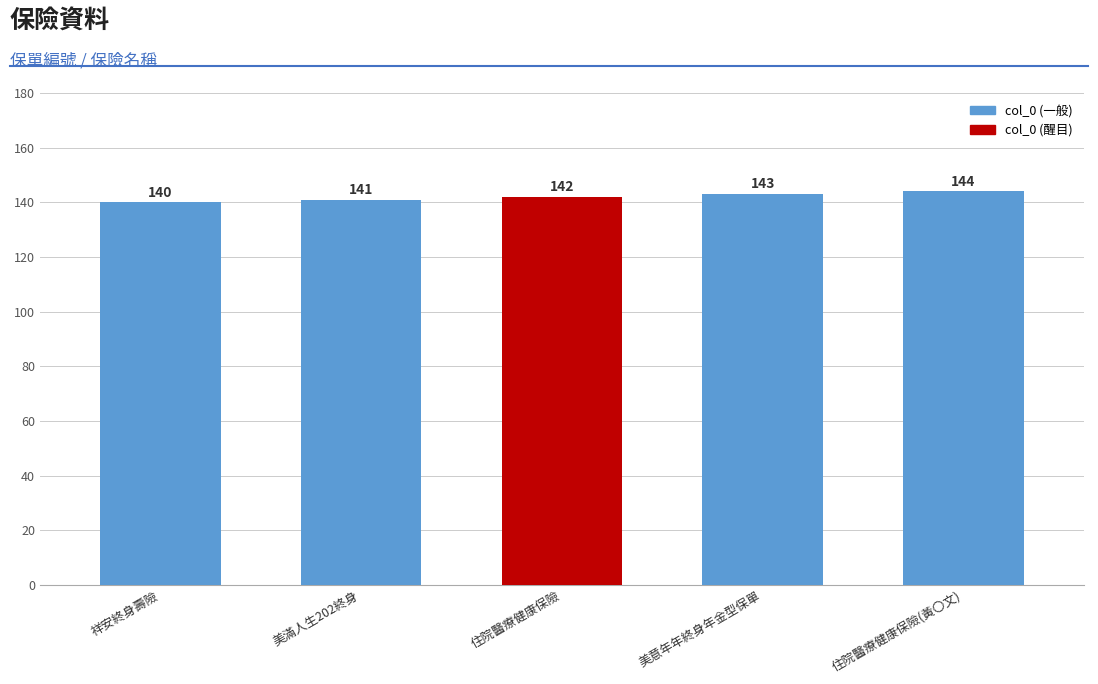

Reading left to right, transcribe all the data shown in this chart.

140	141	142	143	144